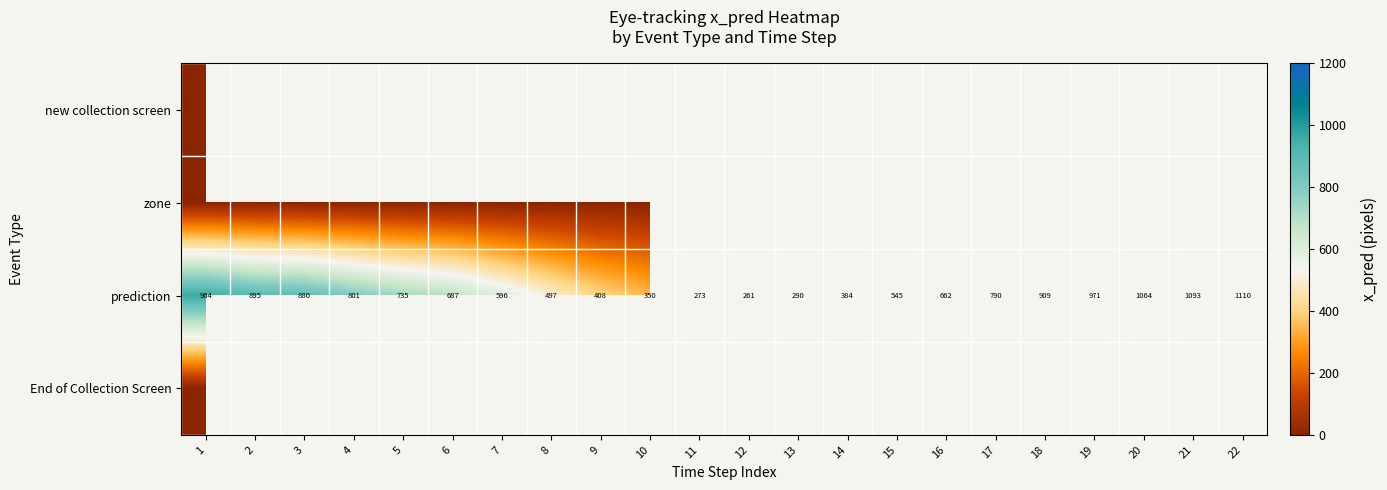

Is it true that prediction equals 724 at 22?

False